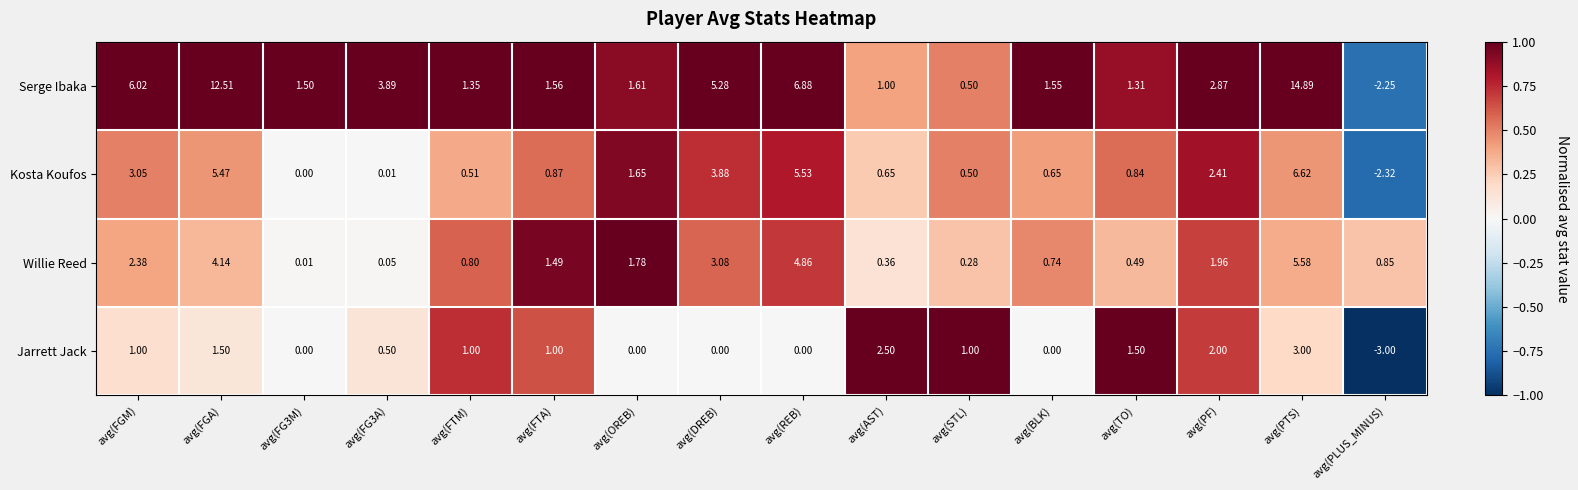

List the series in order of their peak value, highest first.

Serge Ibaka, Kosta Koufos, Willie Reed, Jarrett Jack